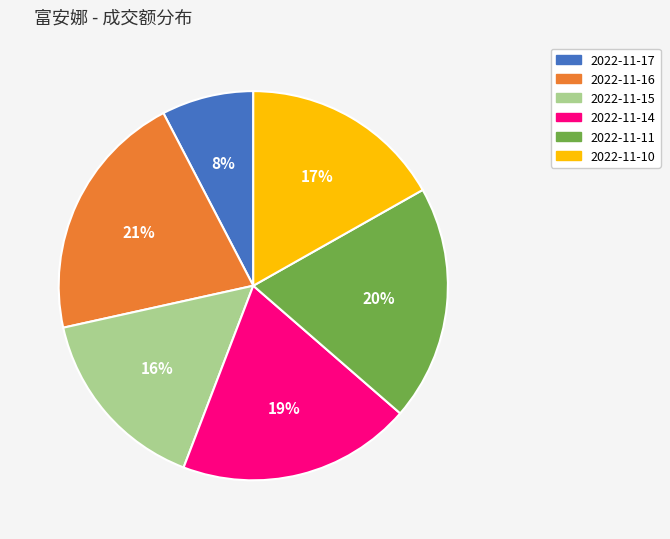

Combined, do 2022-11-10 and 2022-11-11 account for over 50%?

No